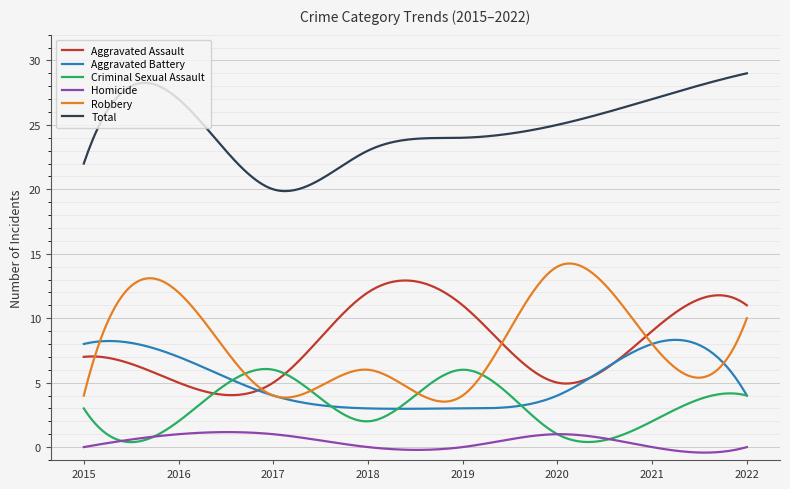

What is the greatest value displayed?

29.0